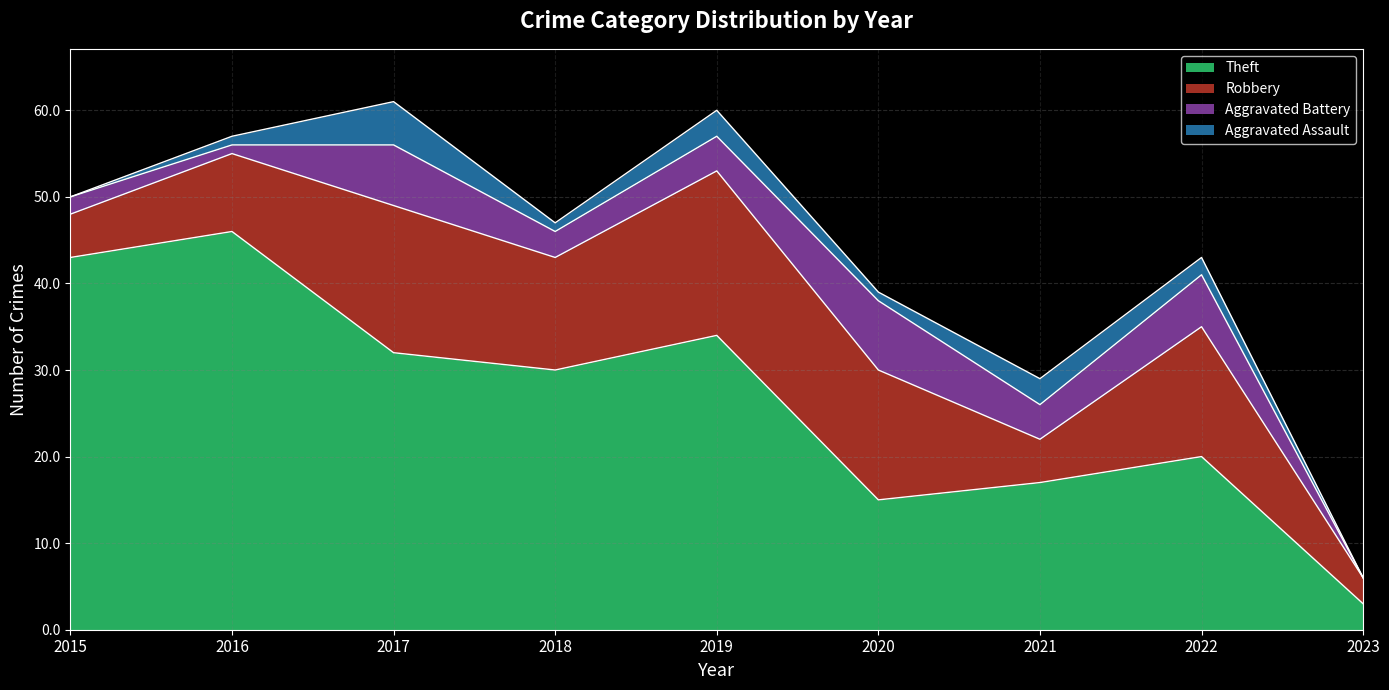

True or false: Robbery has more than 2 points higher than both neighbors.

True